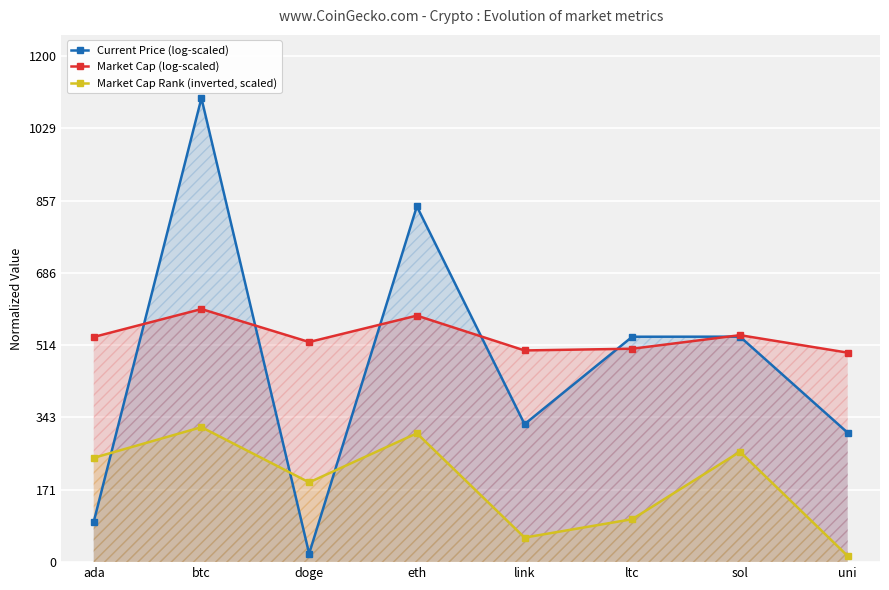

Between ada and doge, which series saw the biggest shift?

Current Price (log-scaled)